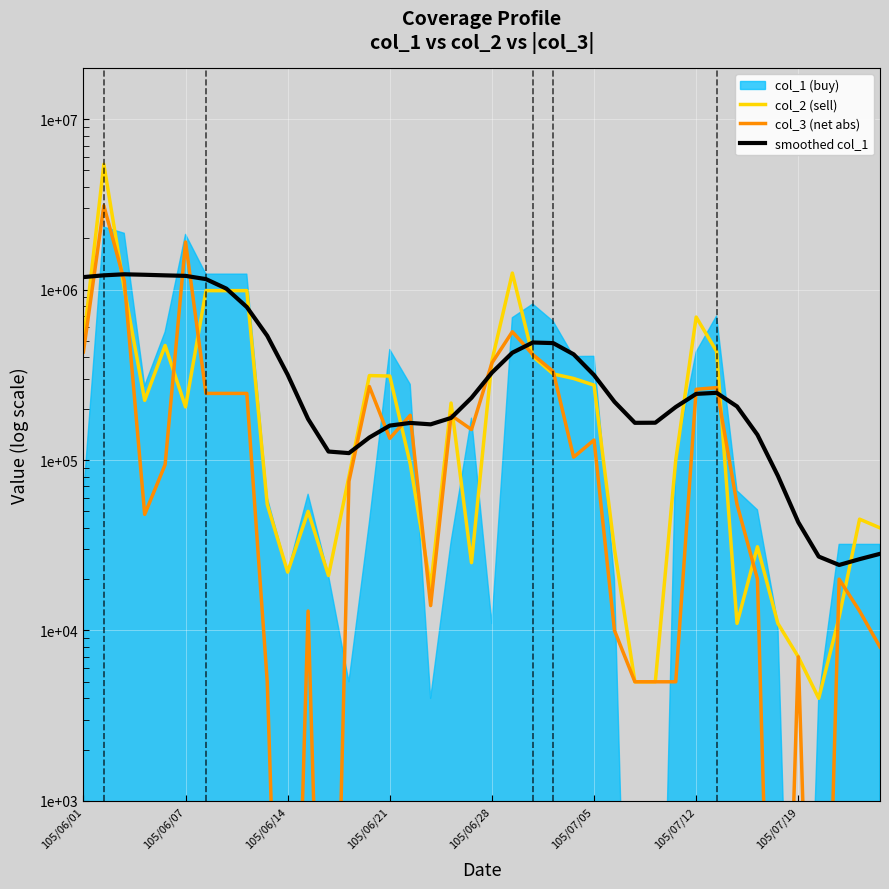

Is the value of smoothed col_1 at 34 greater than the value of col_2 (sell) at 8?

No